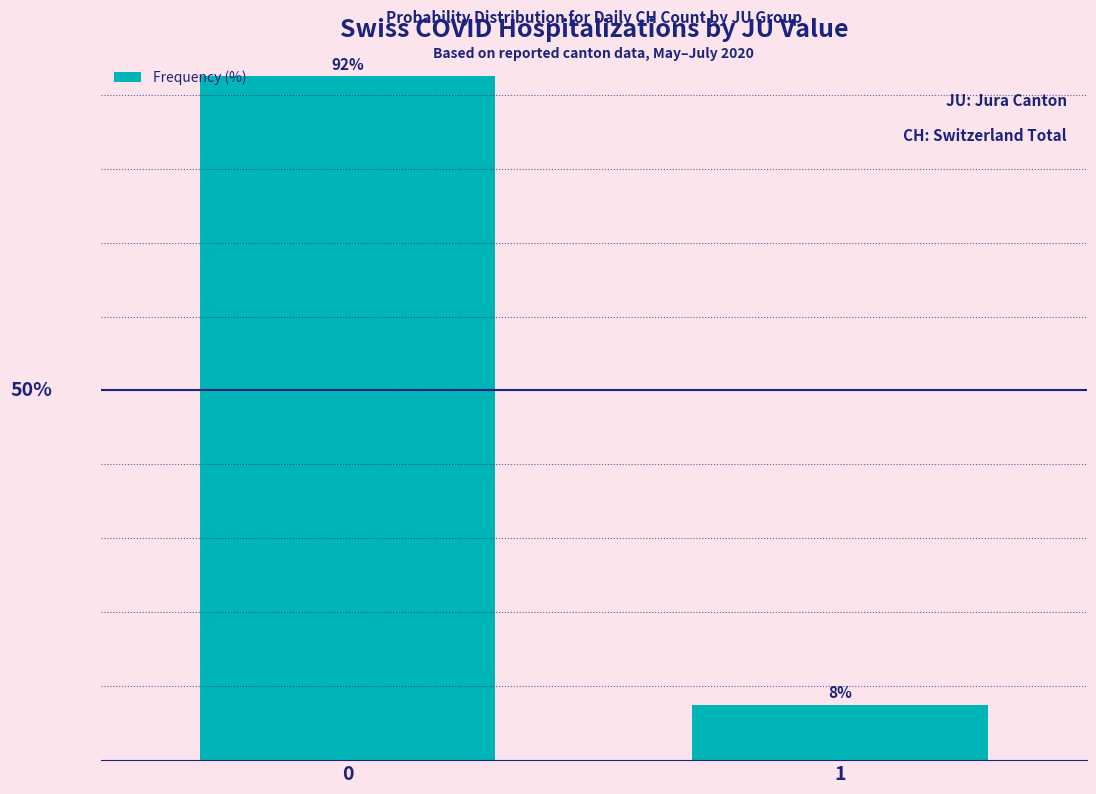

Which label corresponds to the smallest value in the chart?

1